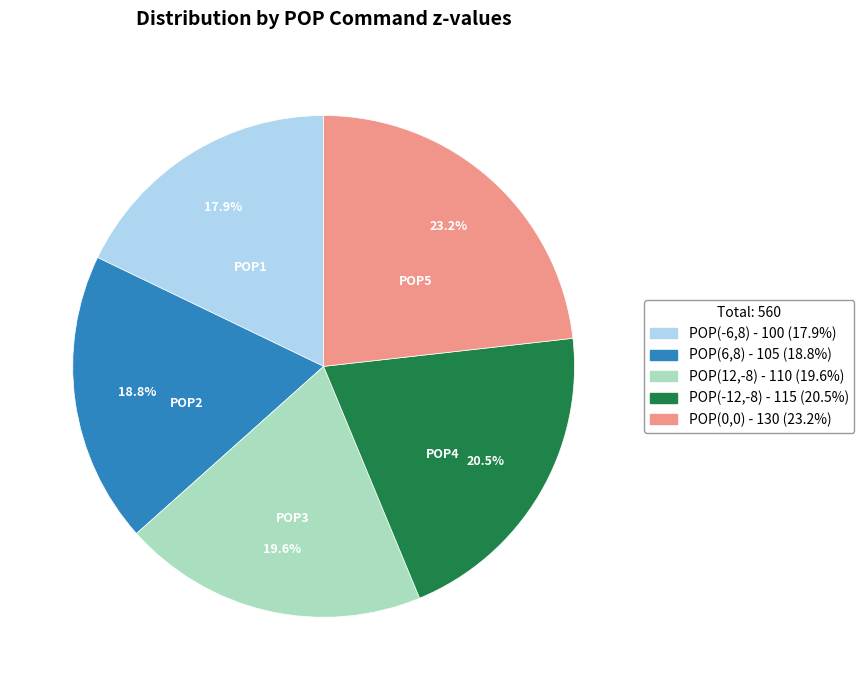

To the nearest percent, what is the difference between the largest and smallest slice percentages?

5%